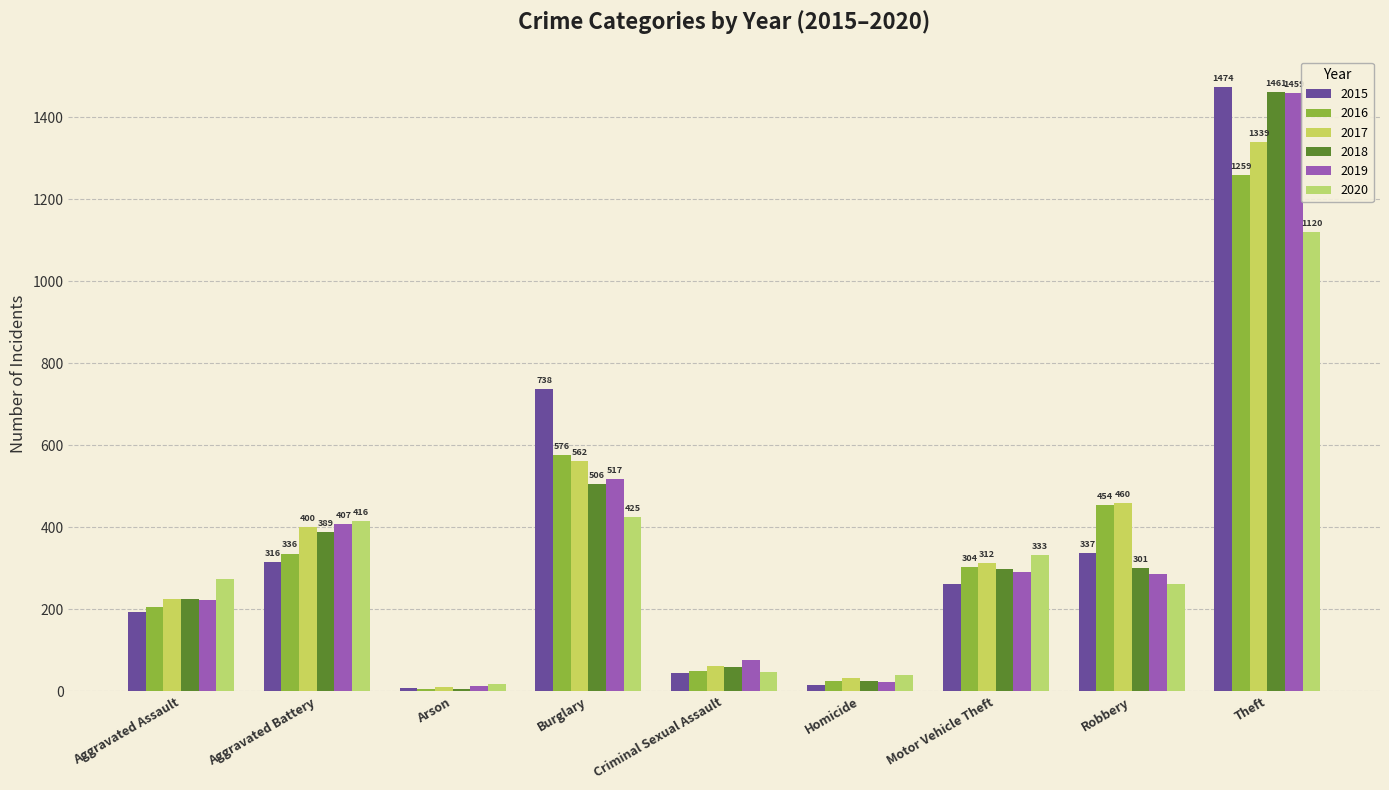

What is the difference between the second highest and second lowest values in the 2016 series?

550